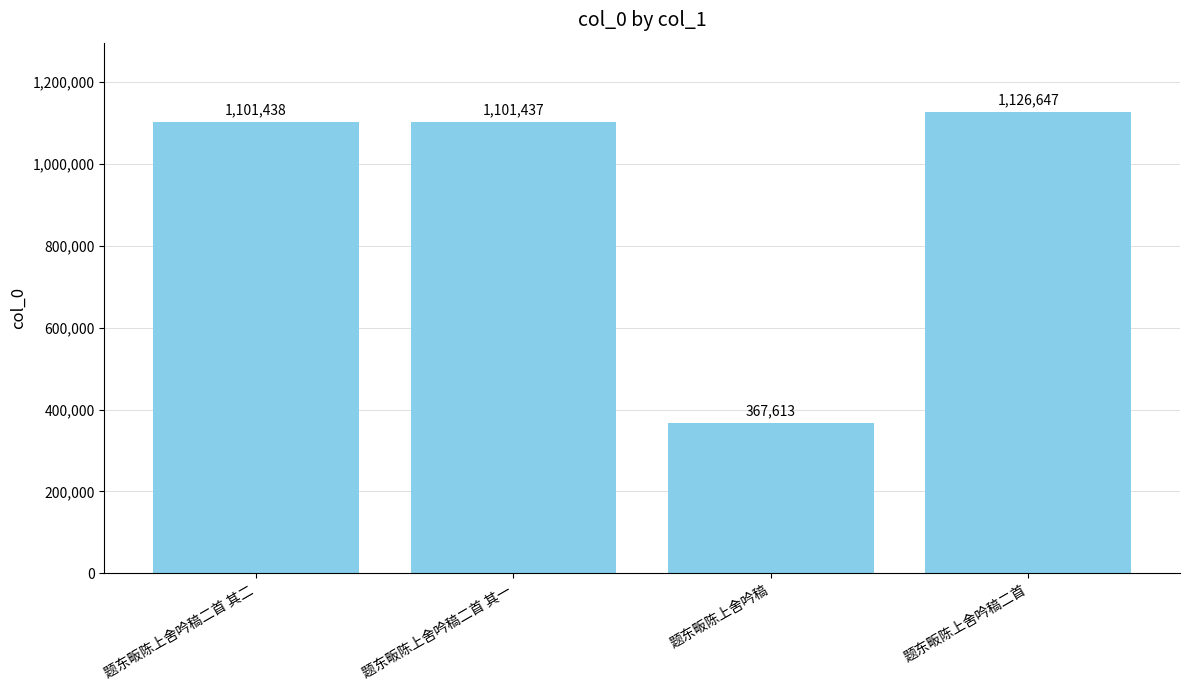

Where is the data nearest to the value 747130?

题东畈陈上舍吟稿二首 其一